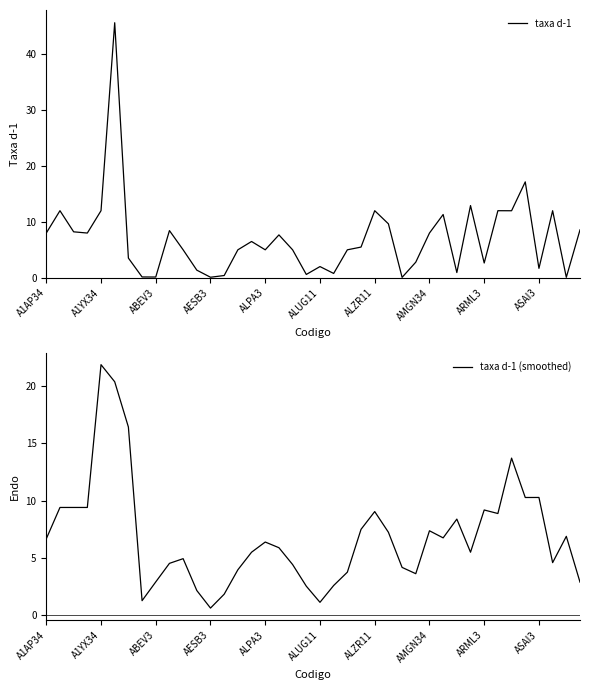

What is the value of the taxa d-1 point at the 30th from the left?

11.3